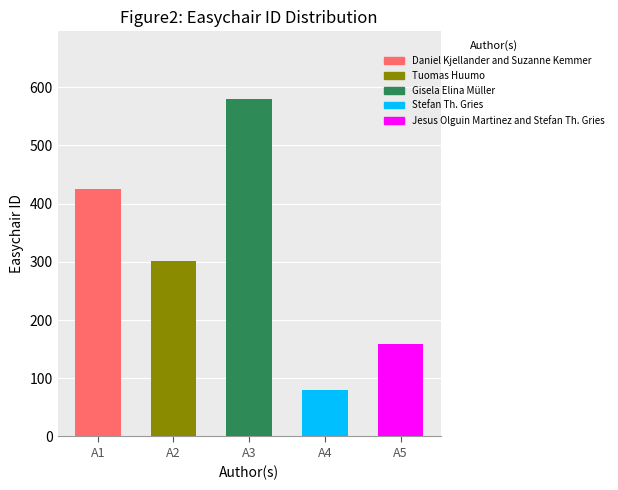

What is the difference between the maximum and second lowest values?

422